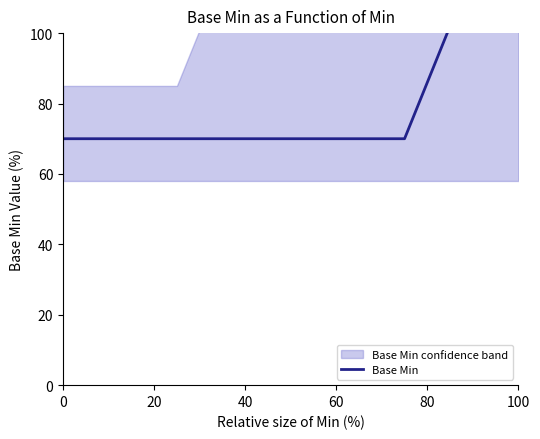

What is the greatest value displayed?

150